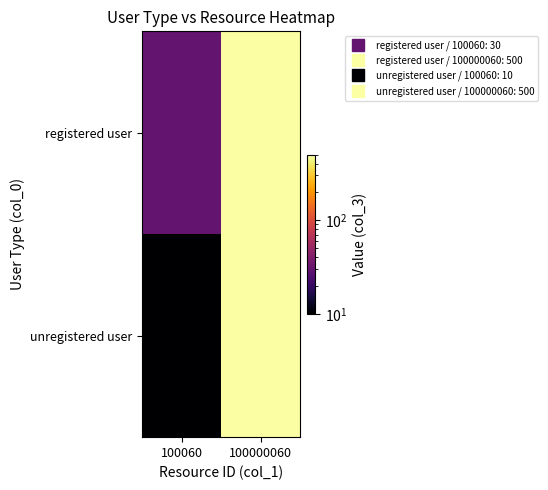

Reading right to left, list all the values displayed in this chart.

registered user: 100000060=500	100060=30
unregistered user: 100000060=500	100060=10